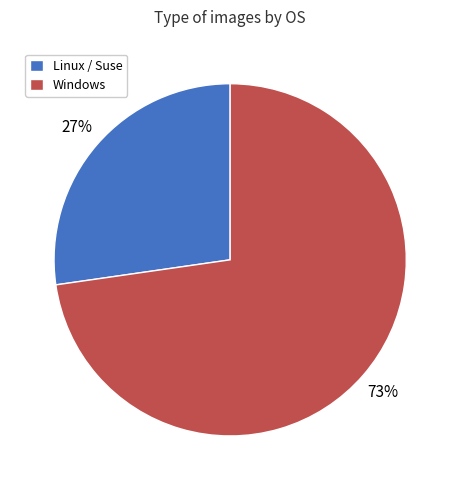

The Linux / Suse slice represents 16% of the pie. True or false?

False